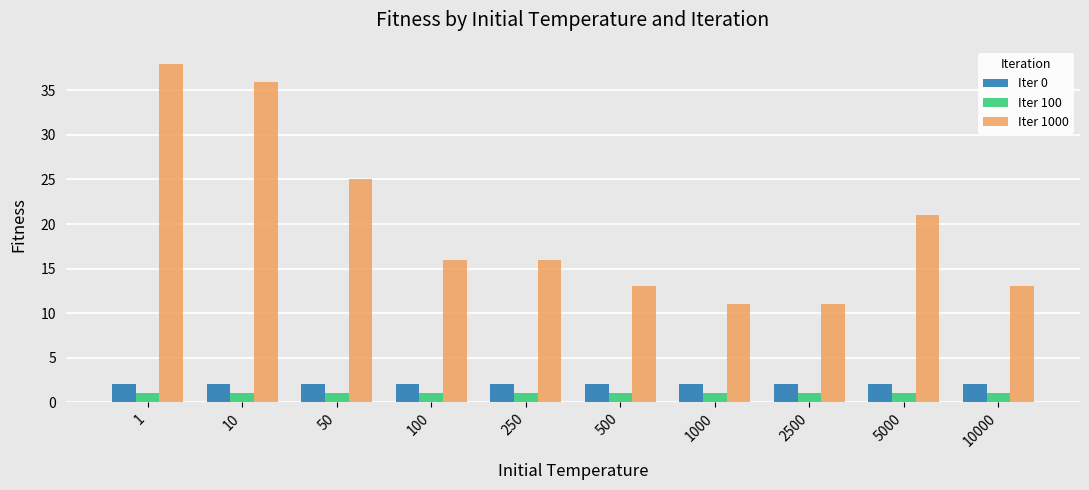

Which series has the largest range (max minus min)?

Iter 1000